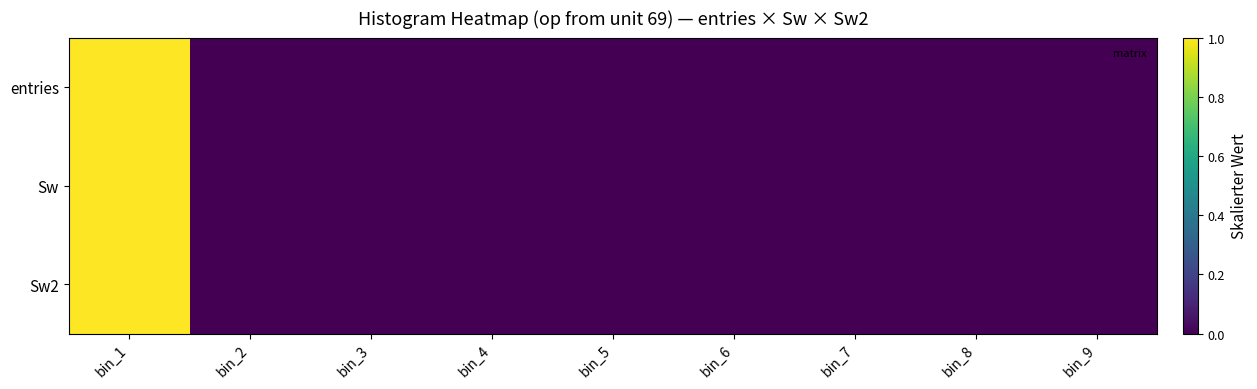

What is the maximum value shown in the chart?

1.0